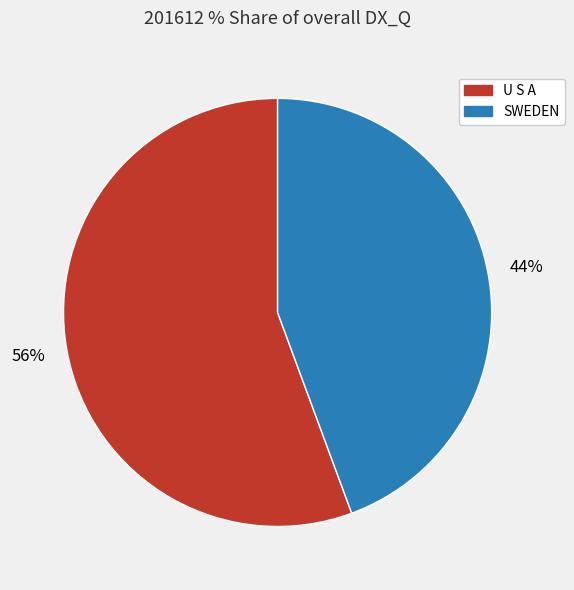

How many slices are in this pie chart?

2